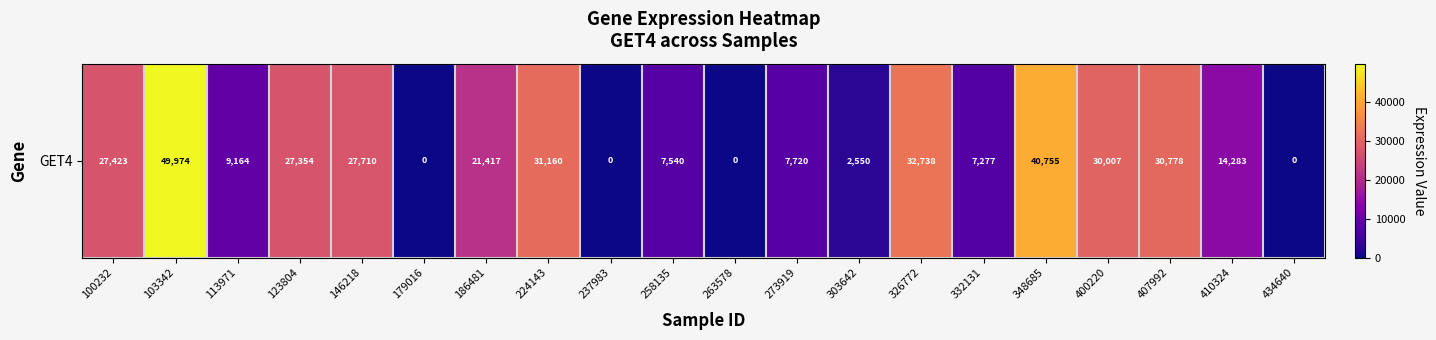

At which label does the data first exceed 21417?

100232